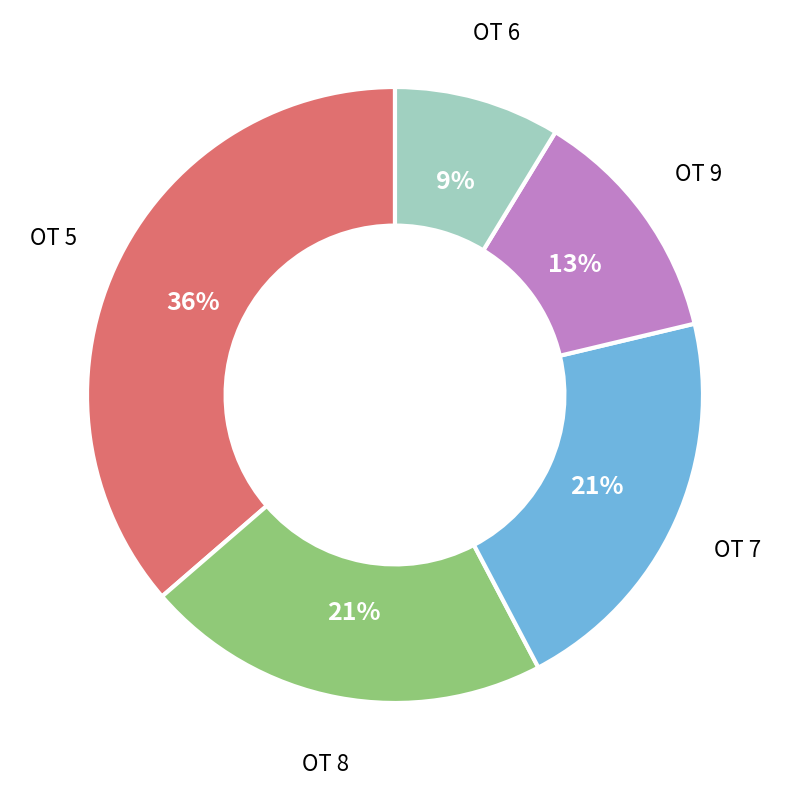

Is there any slice that represents more than half of the pie?

No